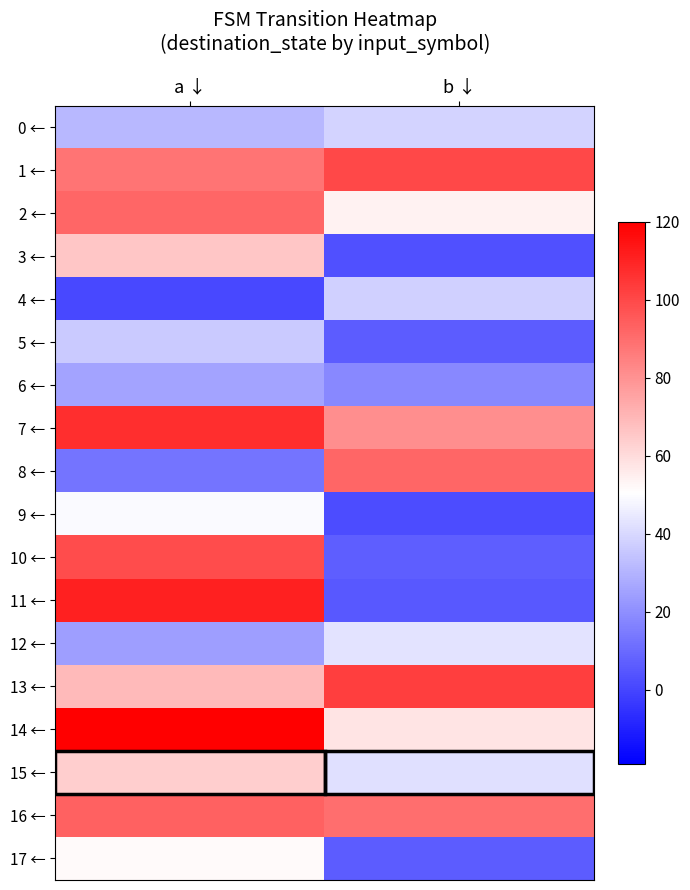

Which series has the largest total across all categories?

1 ←